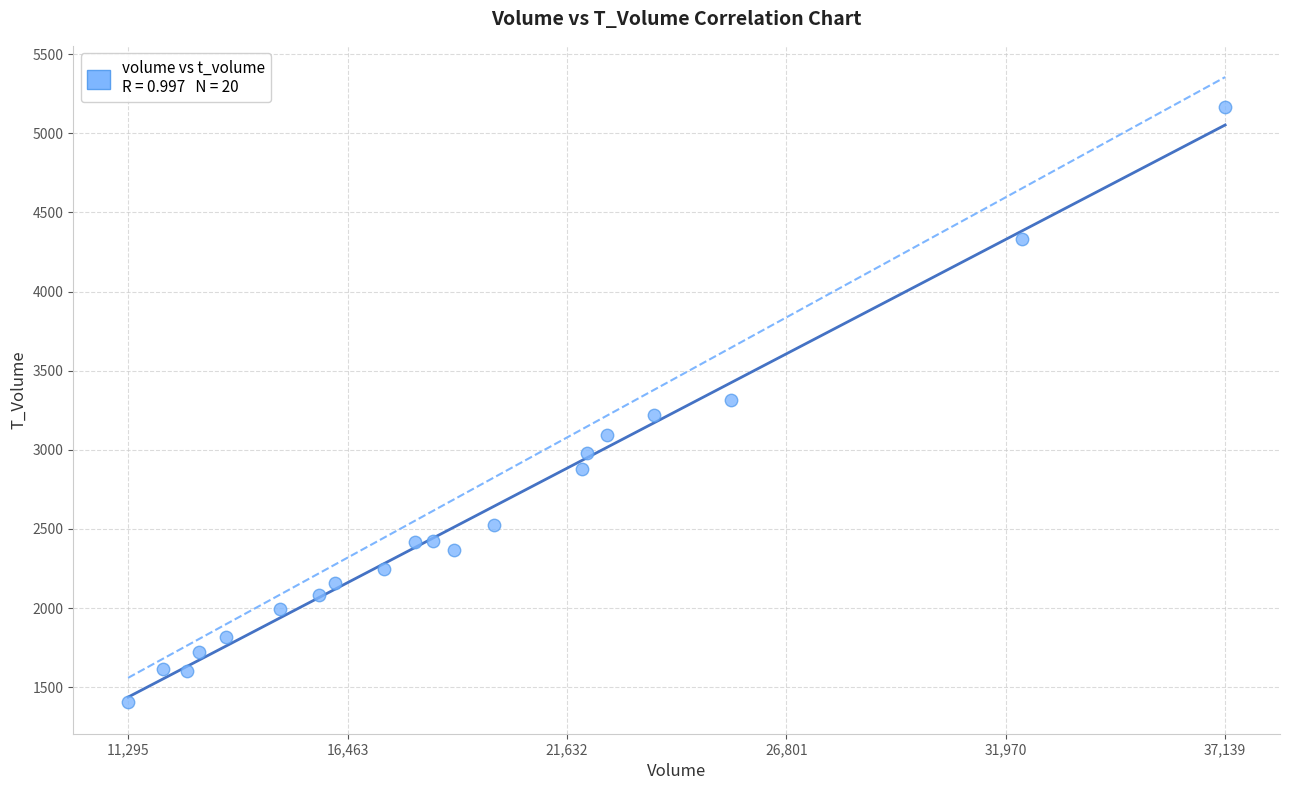

What is the range of Y values (max minus min)?

3764